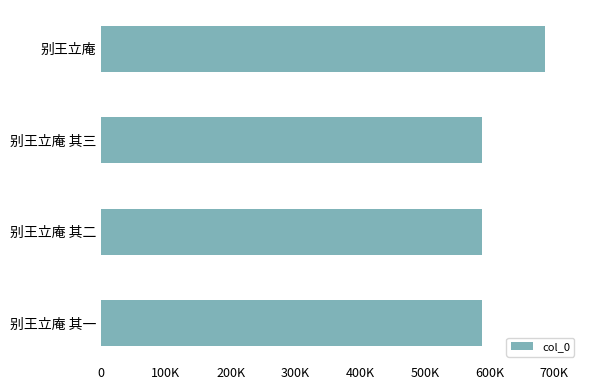

What is the greatest value displayed?

685090